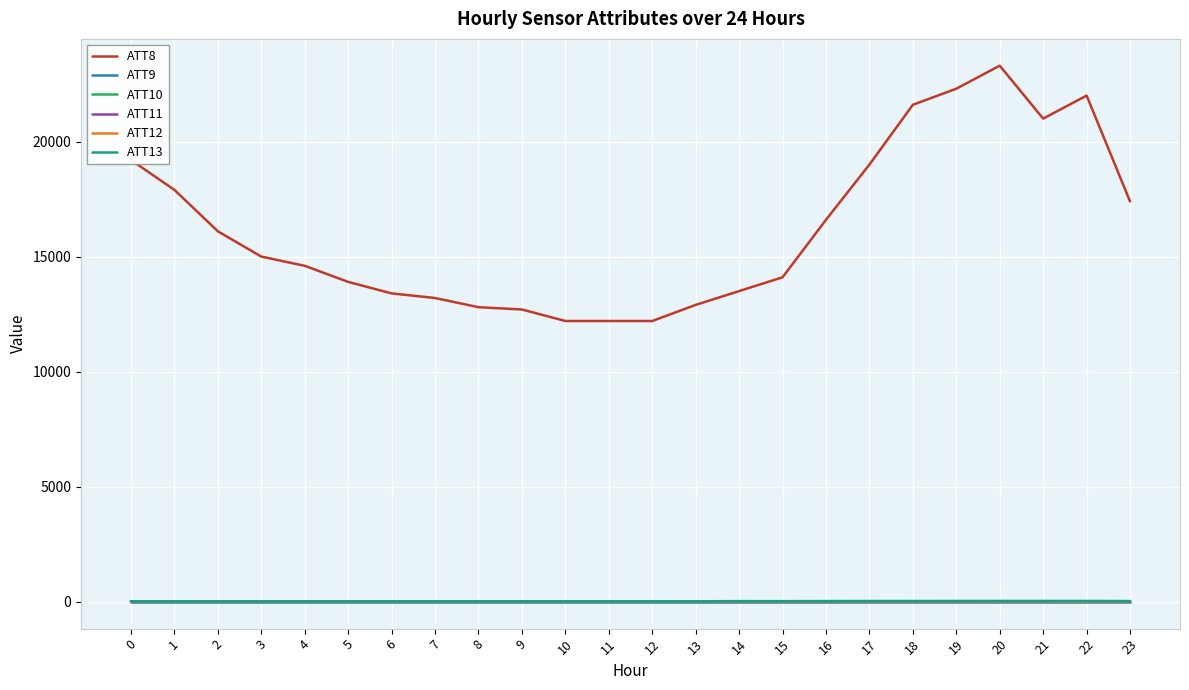

True or false: ATT8 and ATT12 cross at least once.

False